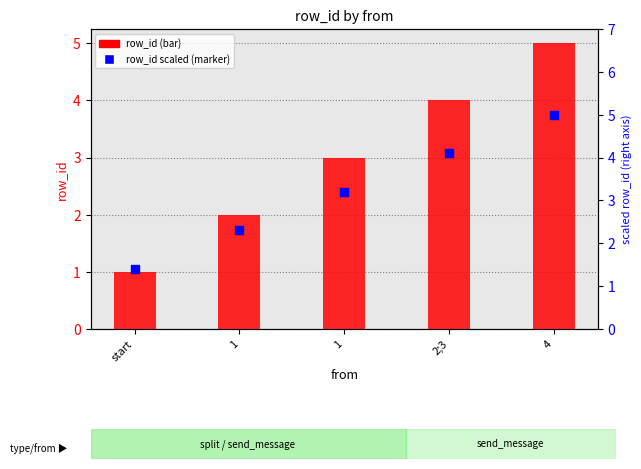

Which series has the largest total across all categories?

row_id (scaled)